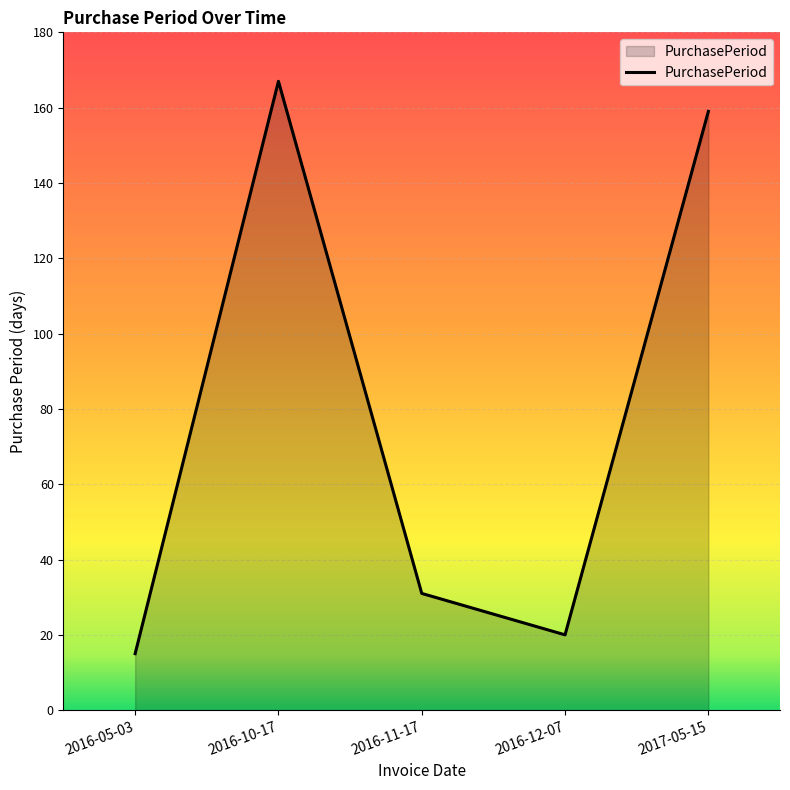

How many series are shown in this chart?

1